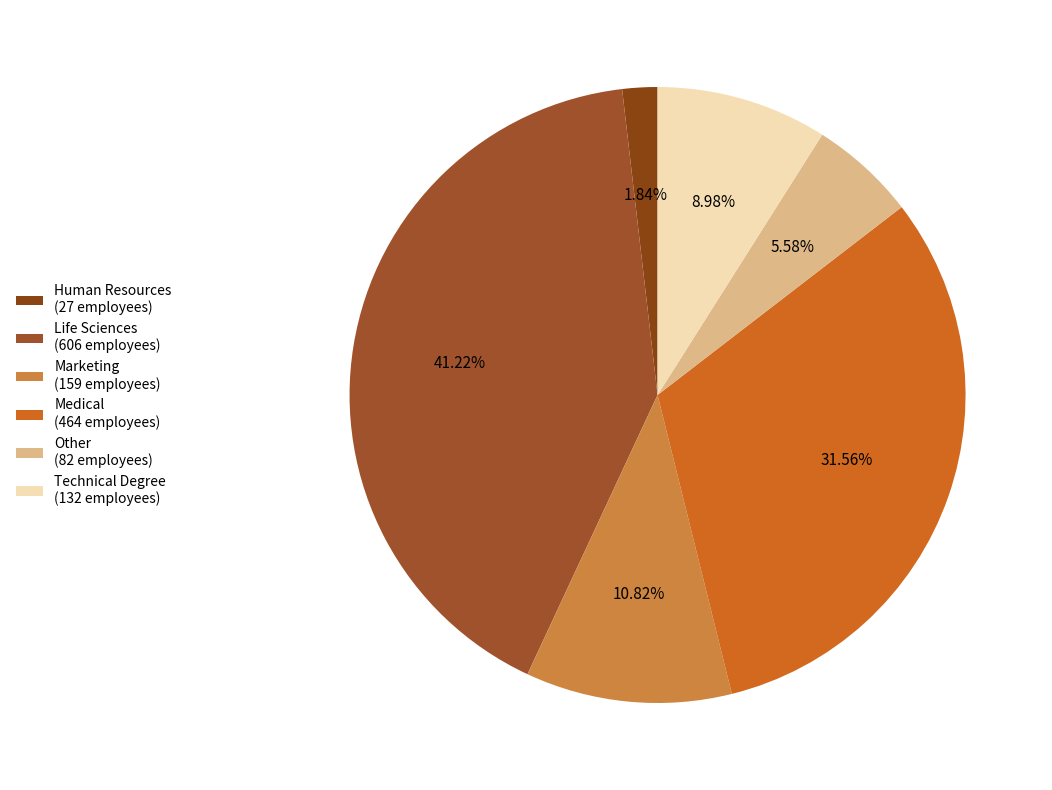

Do Technical Degree and Marketing together represent more than half of the pie?

No